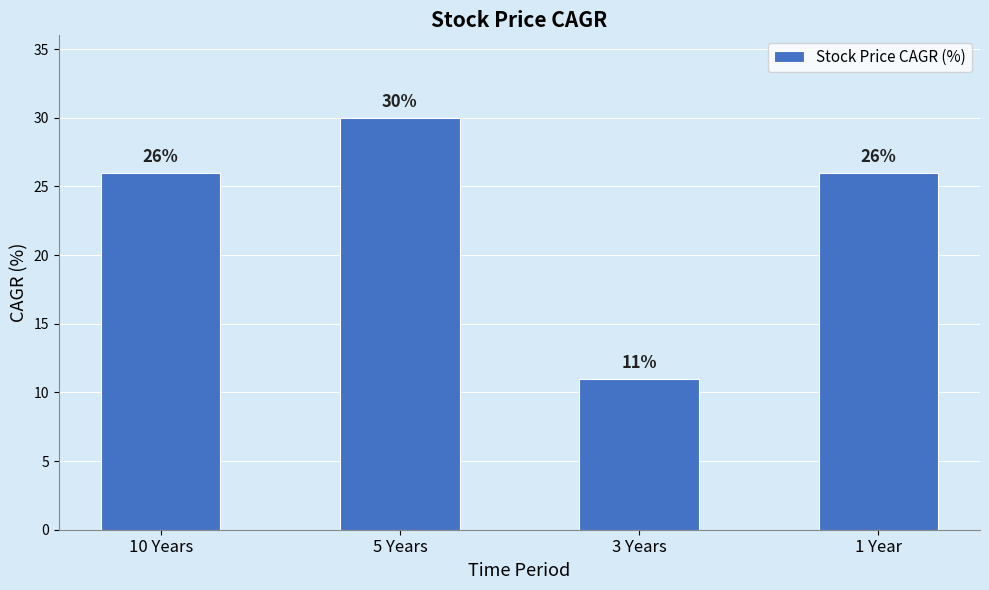

What is the label of the 1st bar from the right?

1 Year